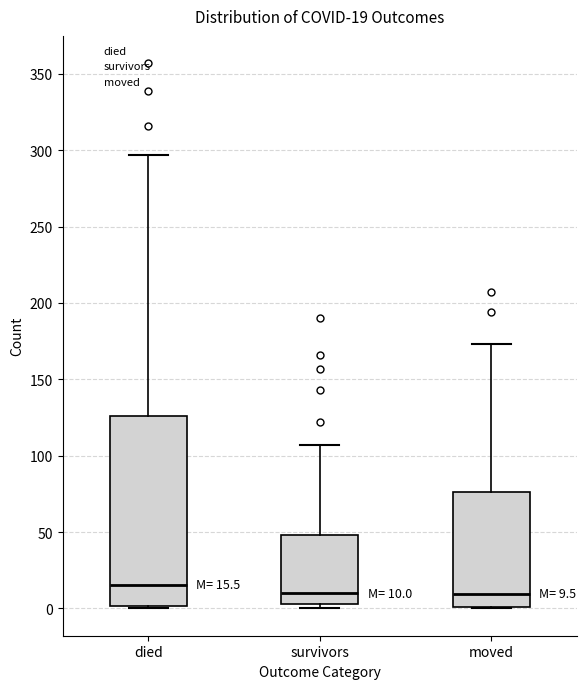

Which box's median line is the highest?

died